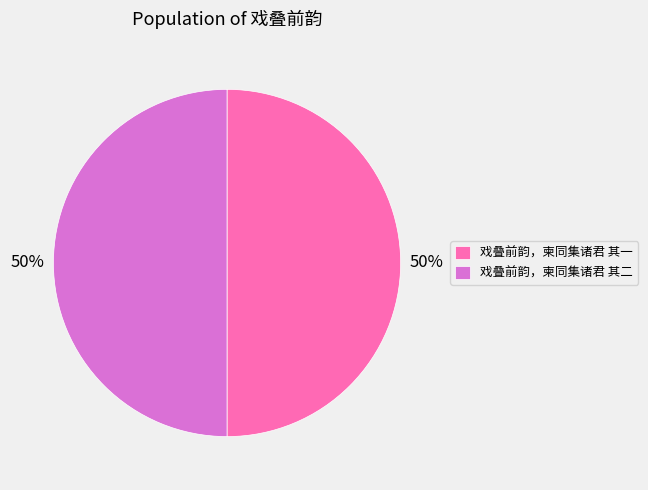

Approximately how many times larger is the value at 戏叠前韵，柬同集诸君 其二 compared to 戏叠前韵，柬同集诸君 其一?

1.0